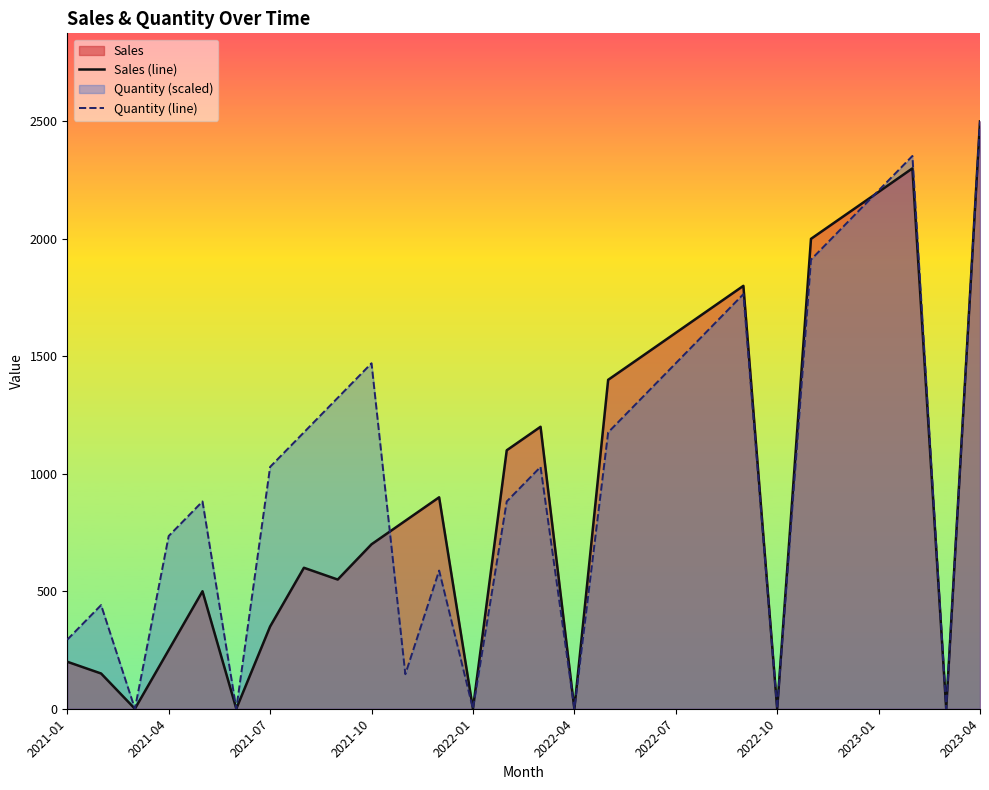

At which category is the sum across all series the highest?

2023-04